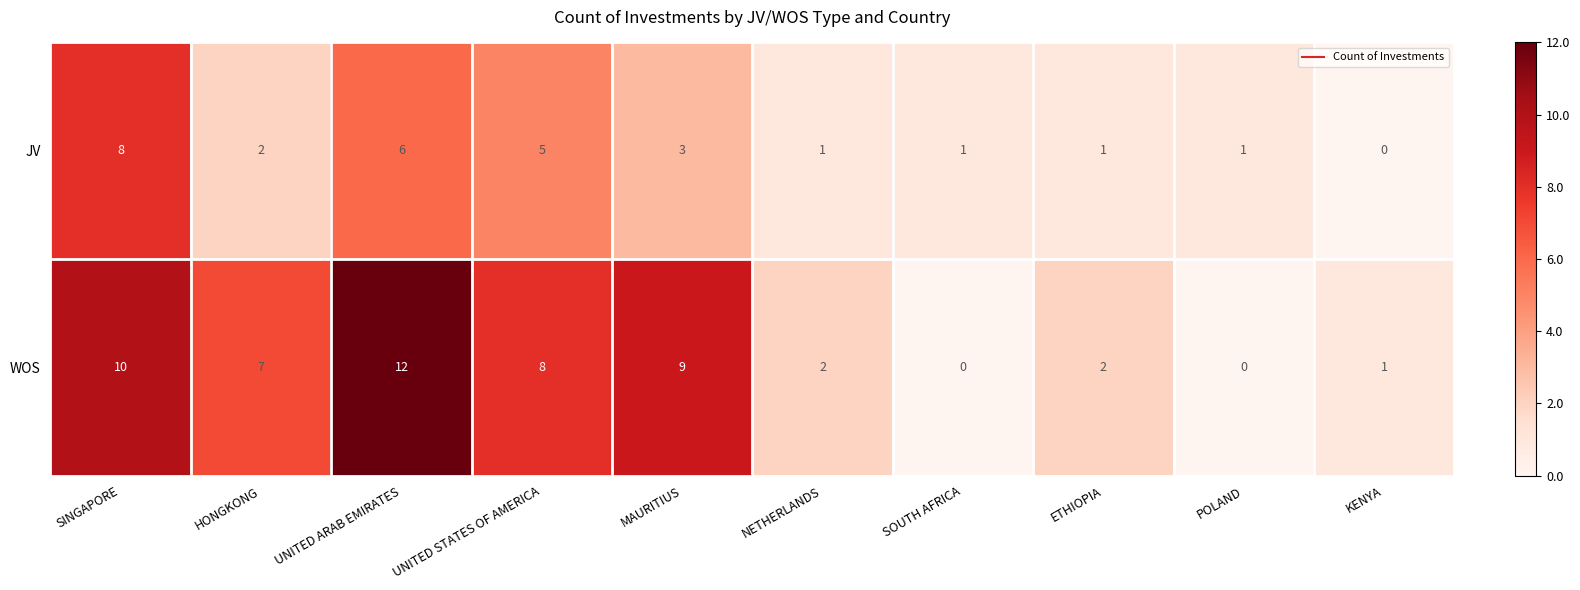

What is the sum of all WOS values?

51